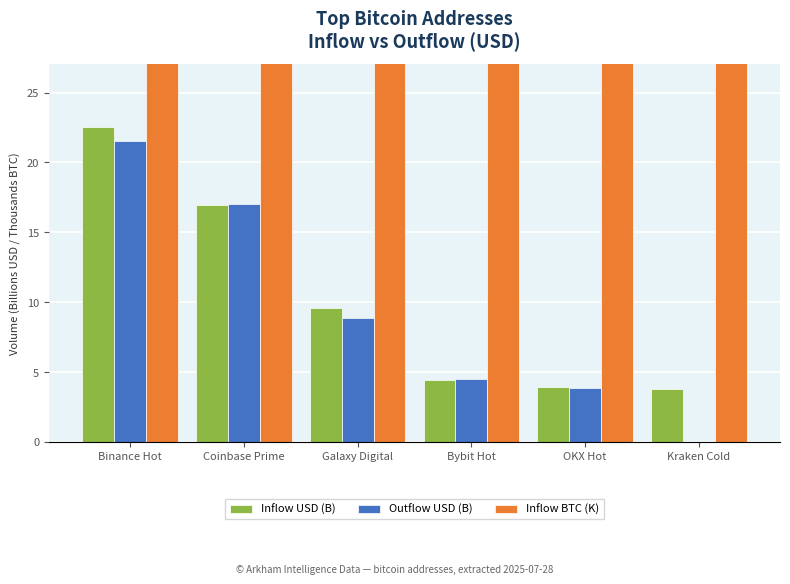

What is the difference between the maximum and minimum values in the Inflow BTC (K) series?

163.9